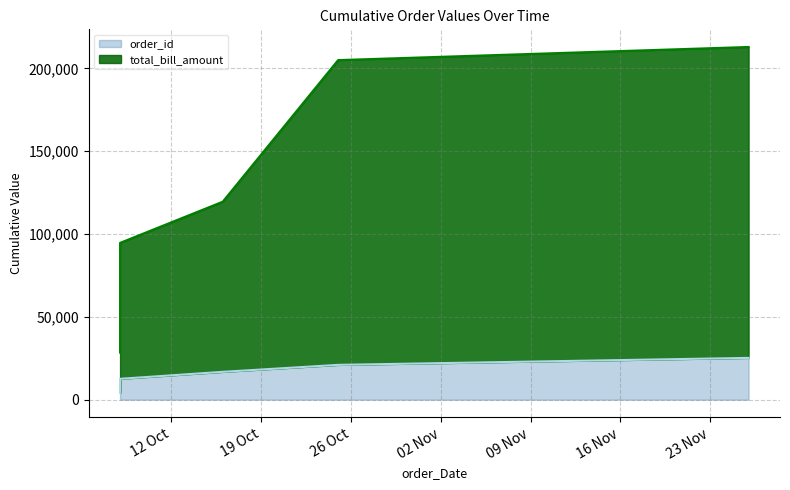

Rank the categories by value from highest to lowest.

2020-11-26, 2020-10-25, 2020-10-16, 2020-10-08, 2020-10-08, 2020-10-08